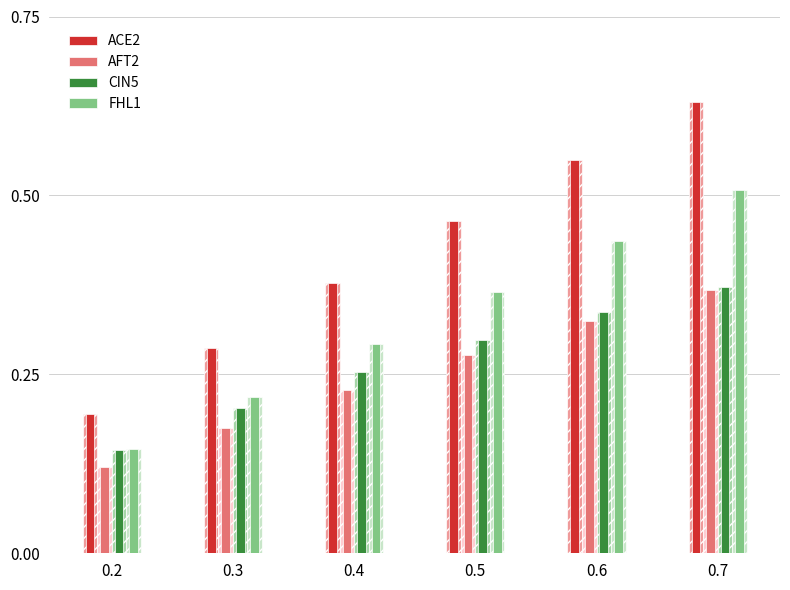

Count the number of categories in the chart.

6